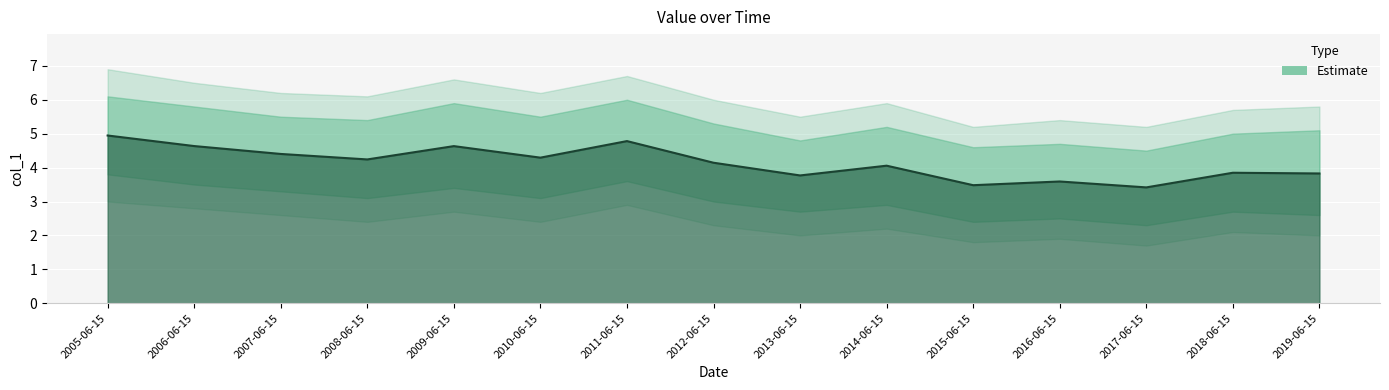

What is the sum of all values?

62.1